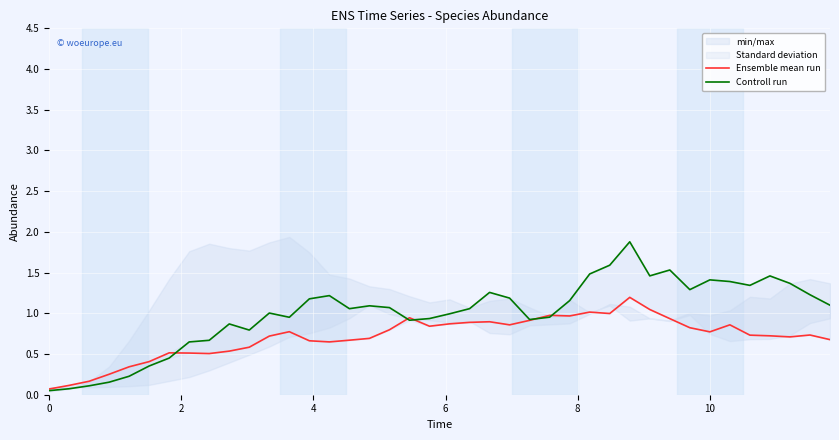

At how many categories does at least one series exceed 0?

40